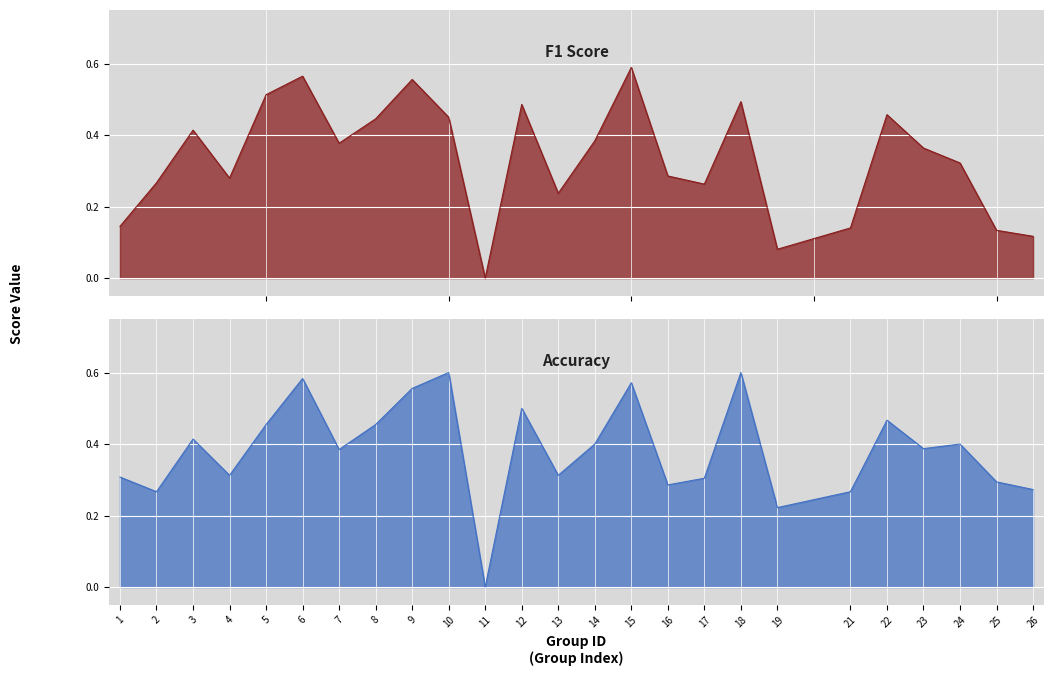

What is the total value across all series at 24?

0.7